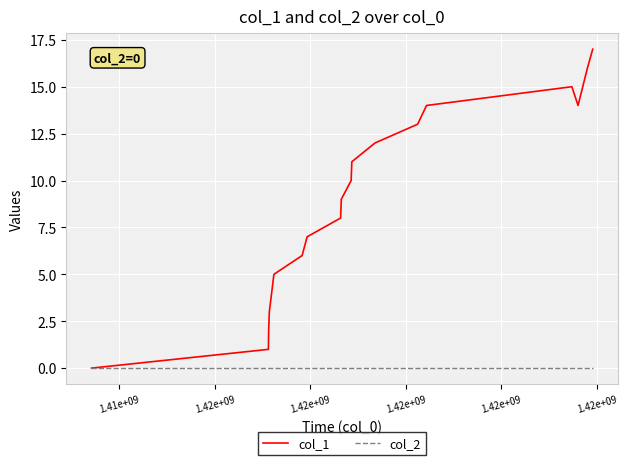

List the series in order of their overall mean, lowest first.

col_2, col_1